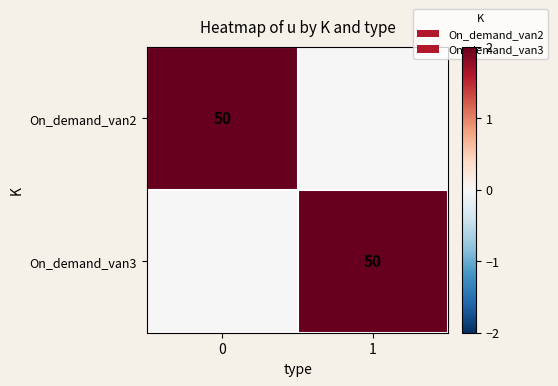

Which series has the largest total across all categories?

row_0